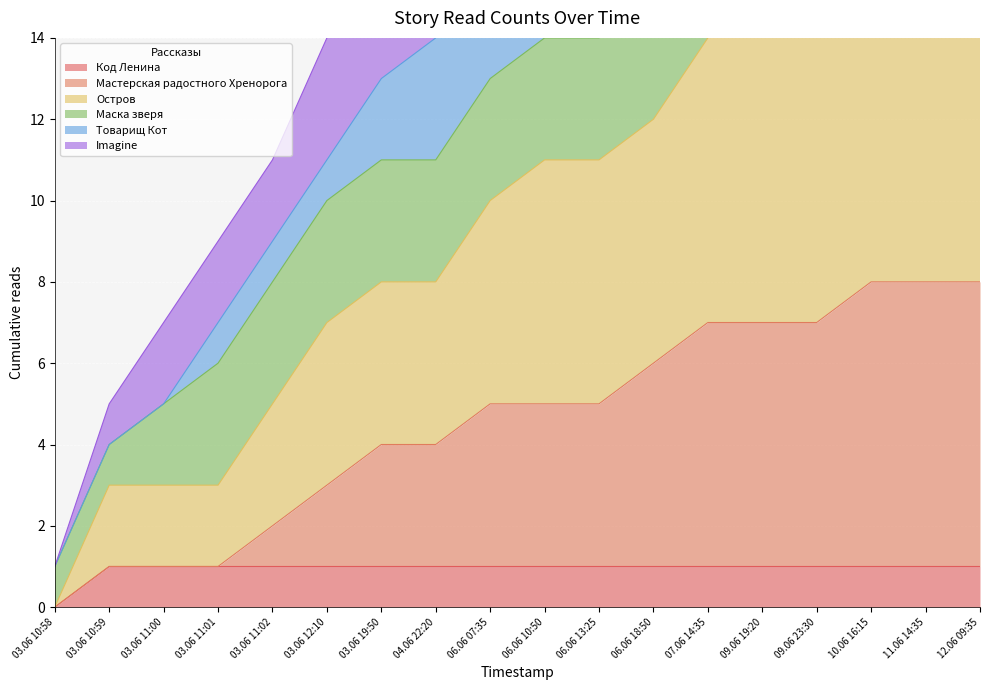

Does the chart display data point markers on the line(s)?

No